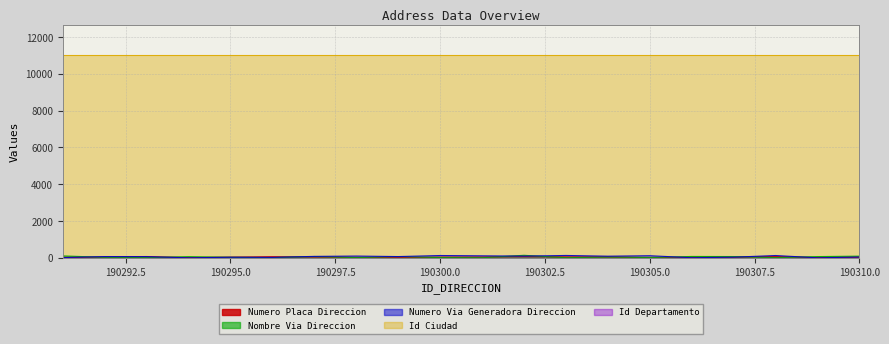

The NUMERO_PLACA_DIRECCION series shows 45 at 190301. True or false?

True